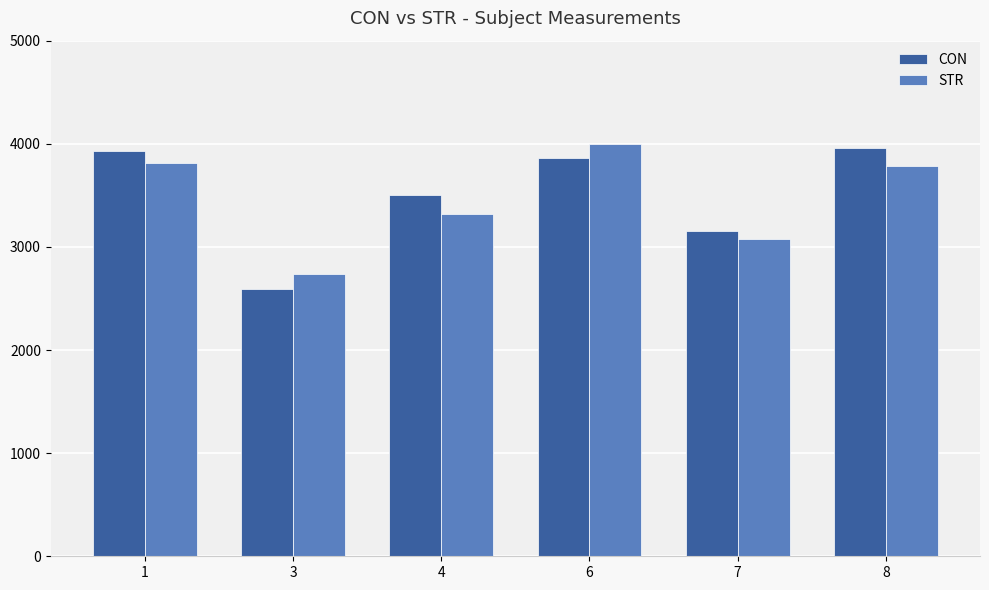

What is the total value across all series at 6?

7860.5